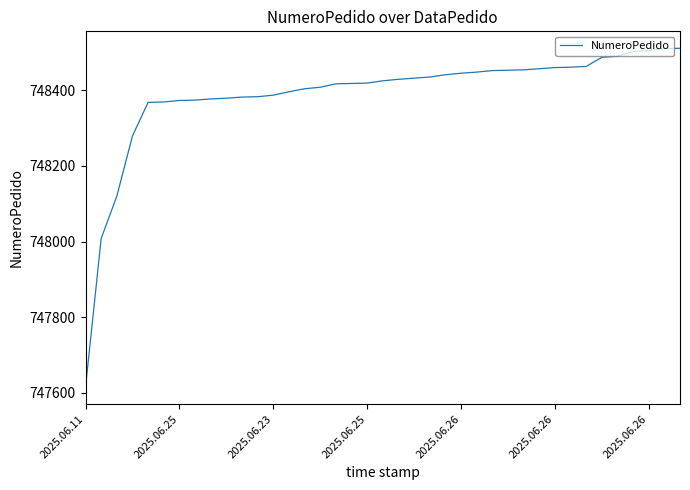

What is the difference between the second highest and minimum values?

895